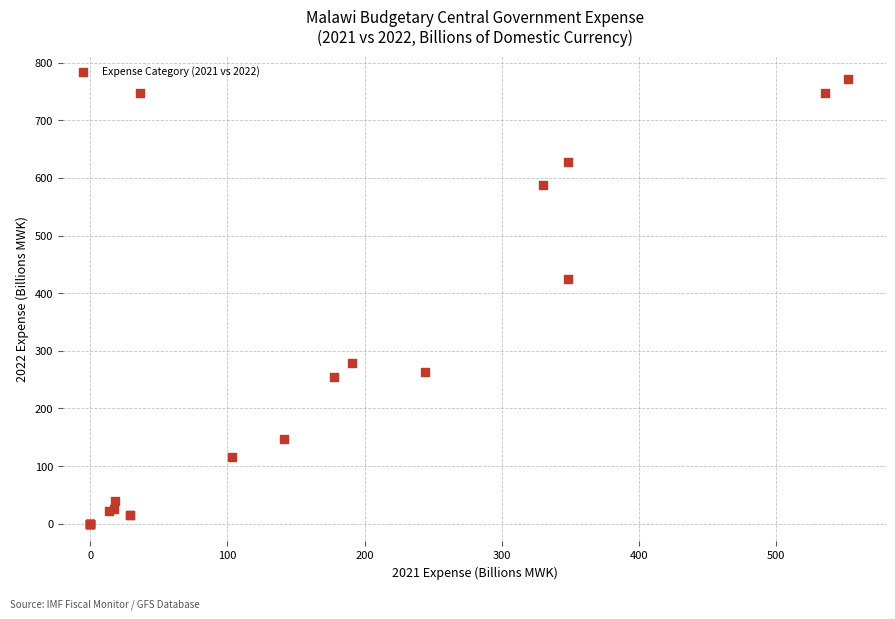

What Y value in the scatter plot is closest to 386?

425.0